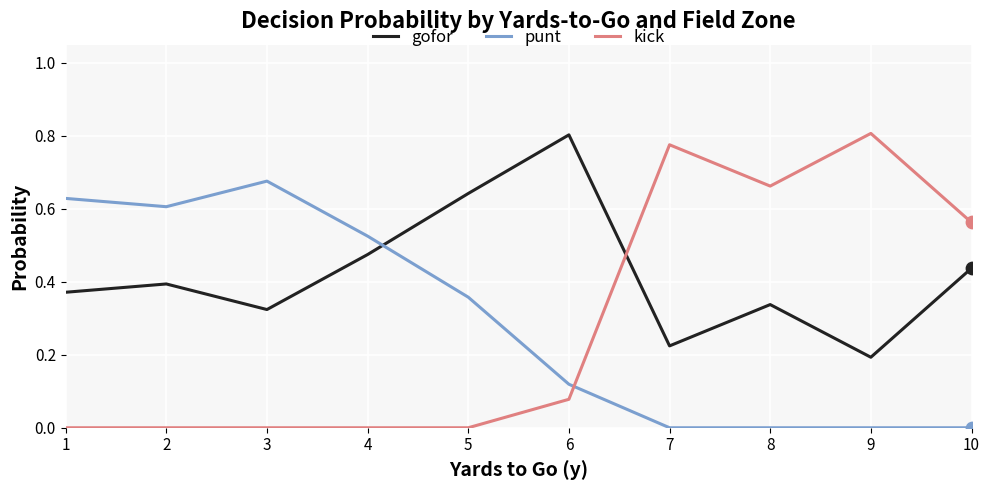

What is the total value across all series at 1?

1.0